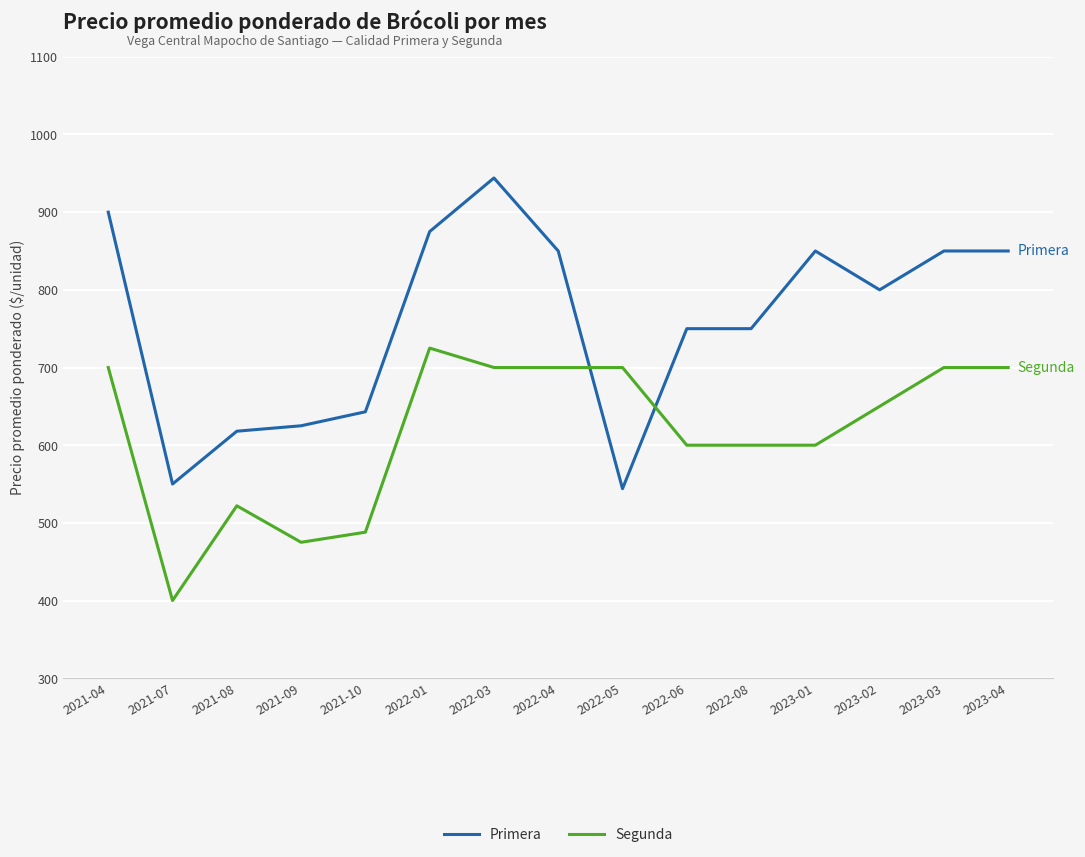

What is the minimum value shown in the chart?

400